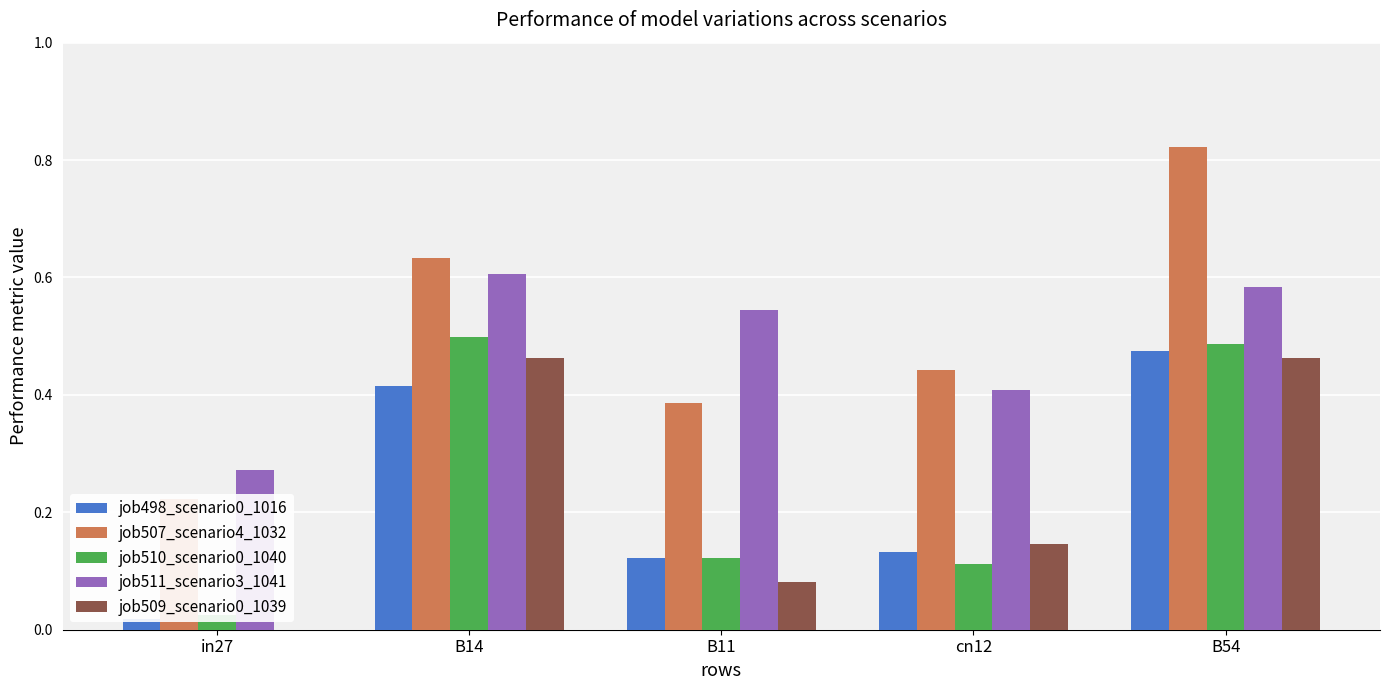

Rank the series by their maximum value, from highest to lowest.

job507_scenario4_1032, job511_scenario3_1041, job510_scenario0_1040, job498_scenario0_1016, job509_scenario0_1039